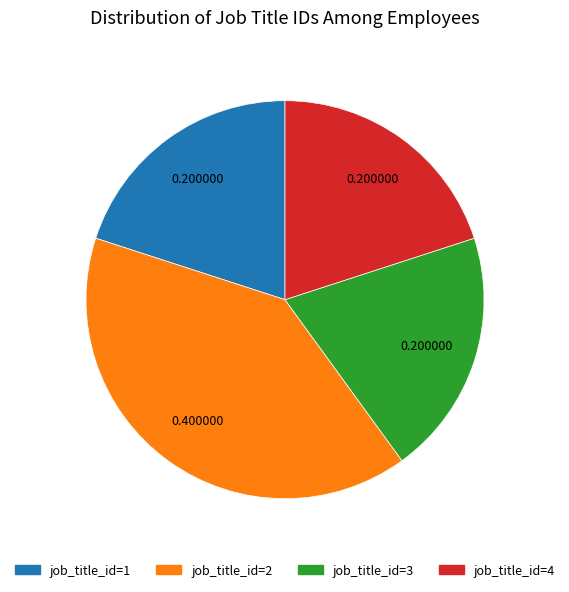

Is there any slice that represents more than half of the pie?

No